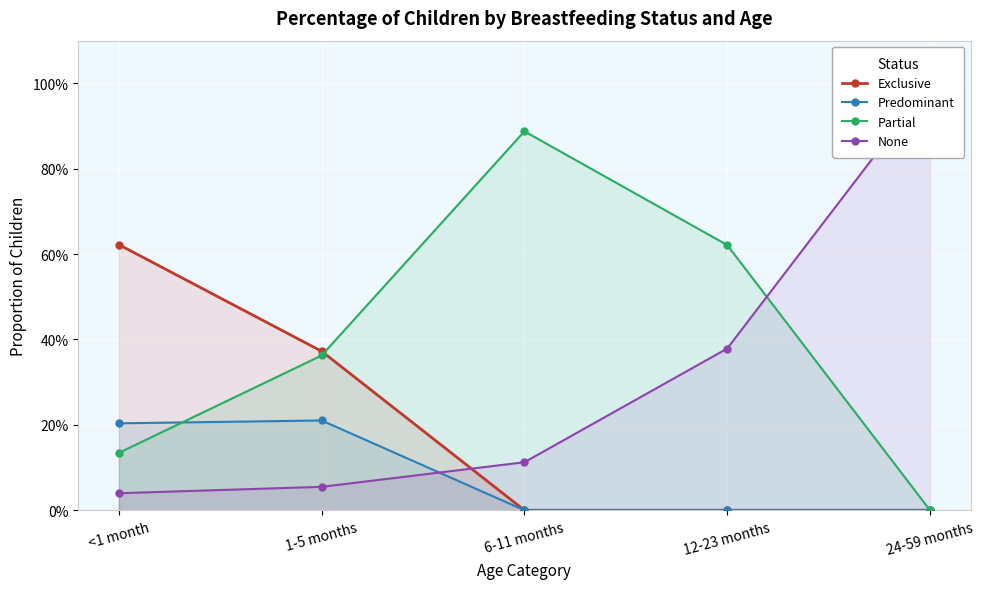

The None series shows 0.1 at 6-11 months. True or false?

True